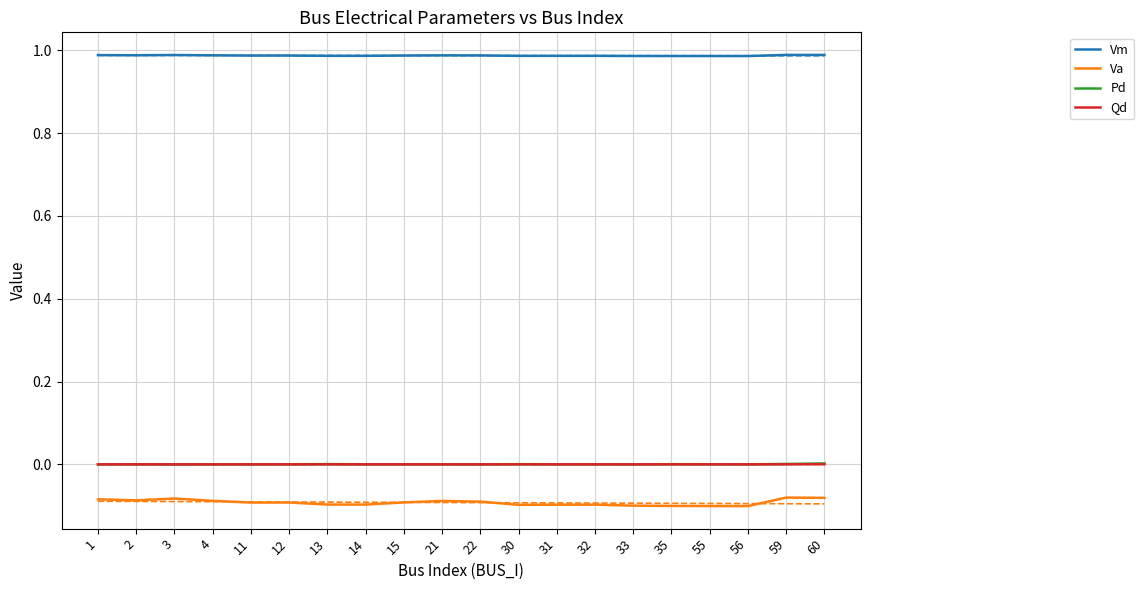

Where is the first local maximum for Va?

3